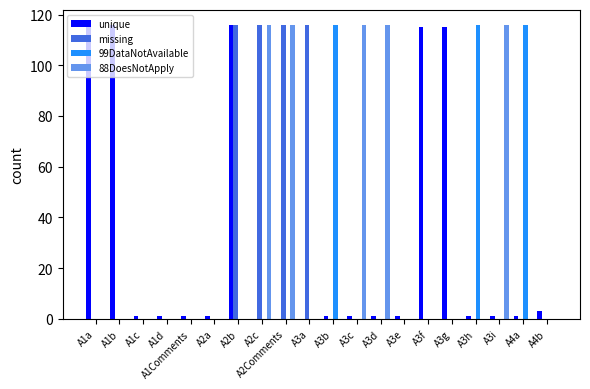

The value of missing at A3a is 116. True or false?

True